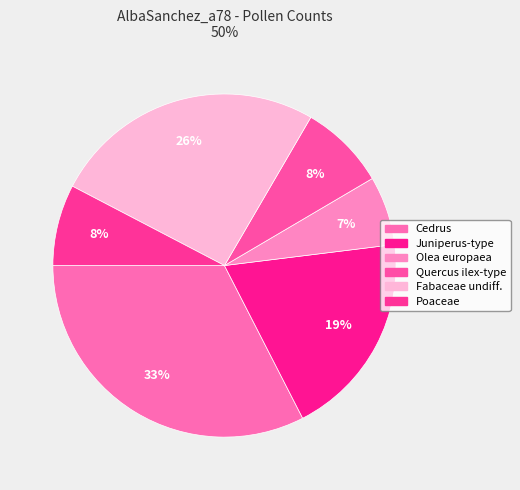

Combined, what portion of the pie is Quercus ilex-type and Olea europaea?

14.6%